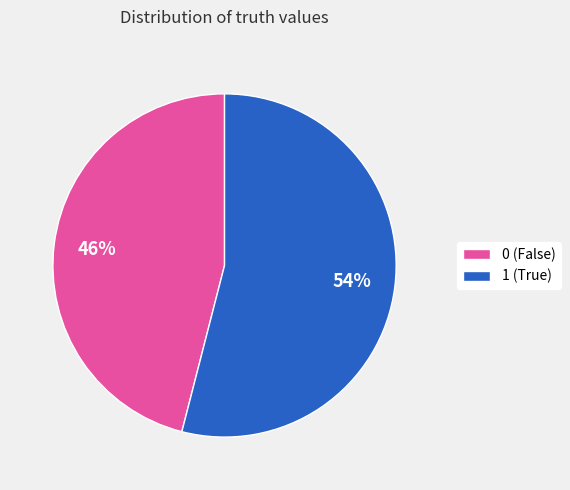

What percentage is the 1 slice, to the nearest percent?

54%